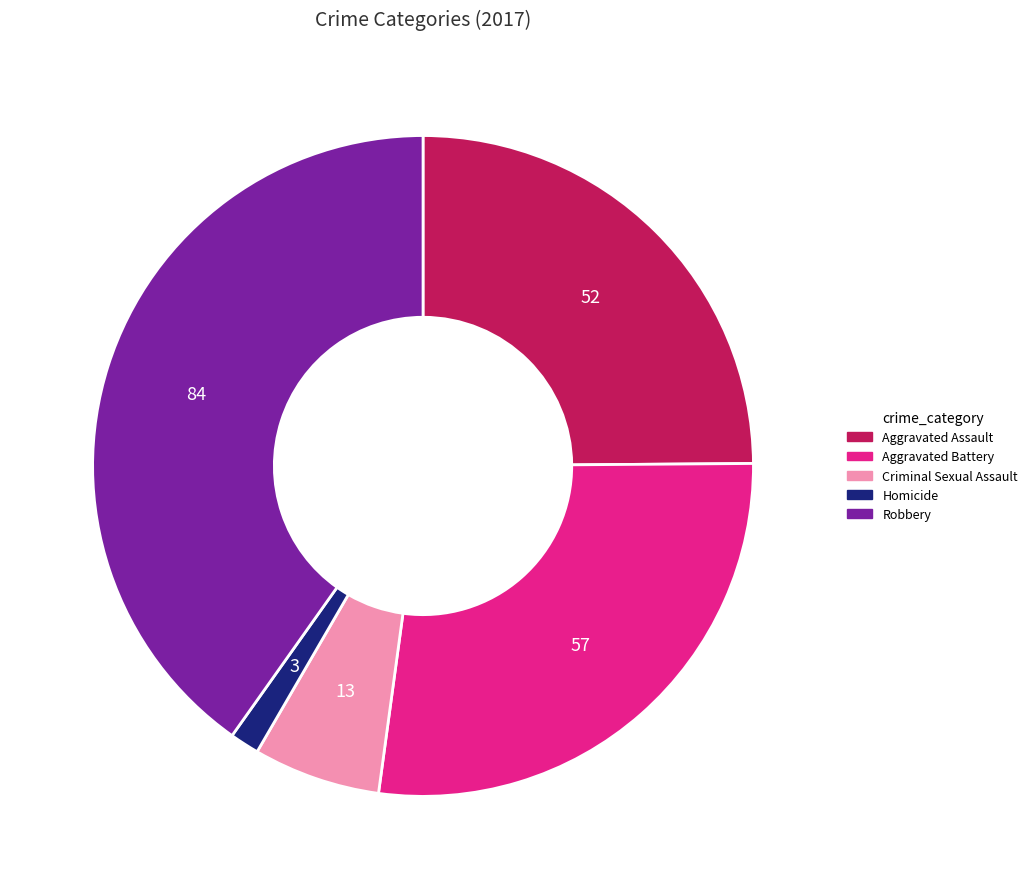

What is the ratio of the value at Homicide to the value at Aggravated Battery?

0.1